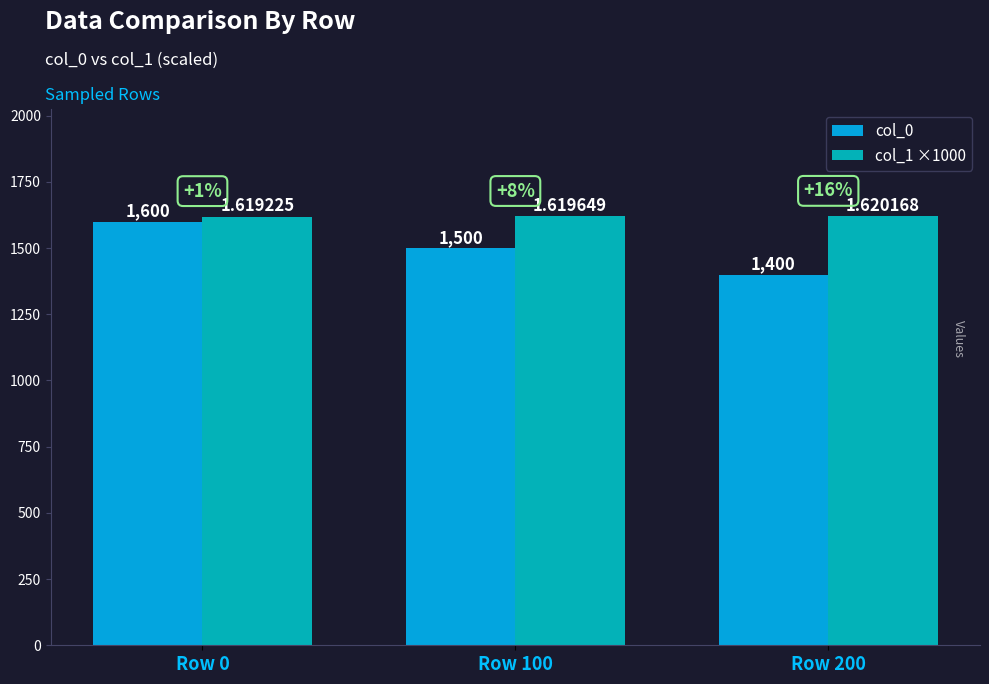

What is the sum of all col_0 values?

4500.0